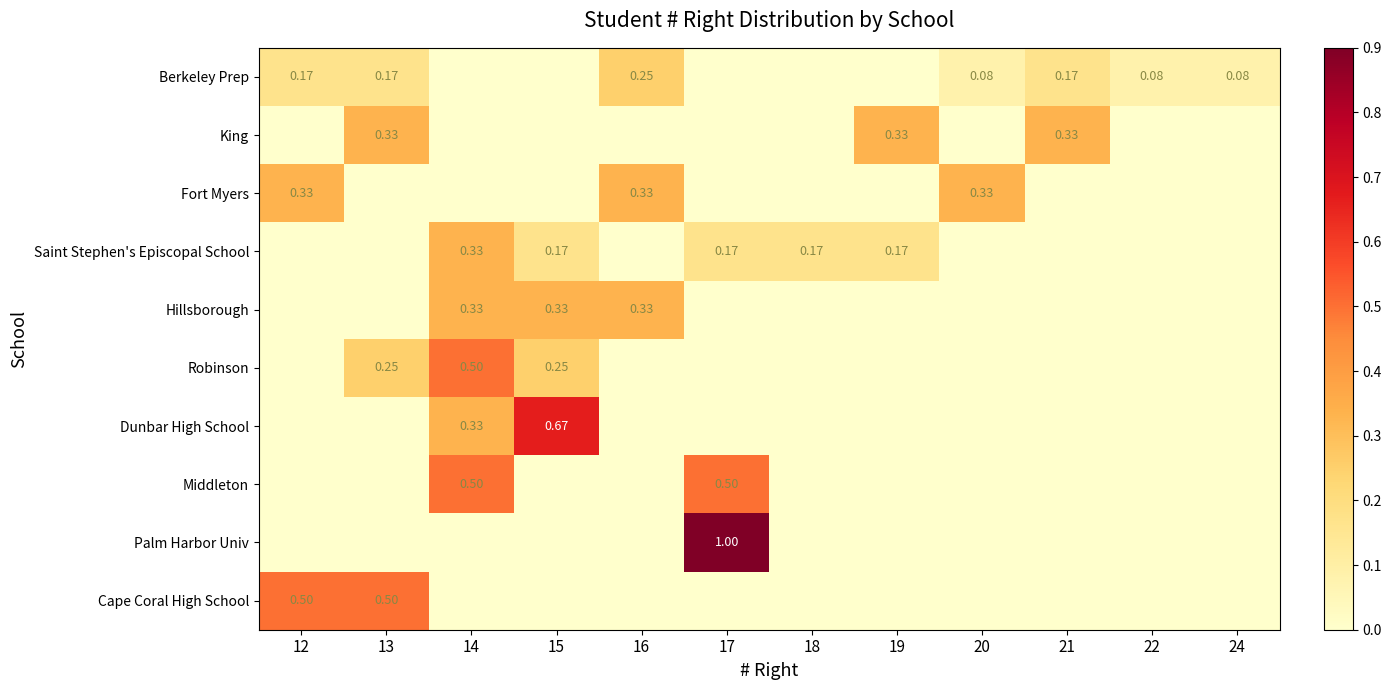

How many values in the Robinson series exceed 0?

3